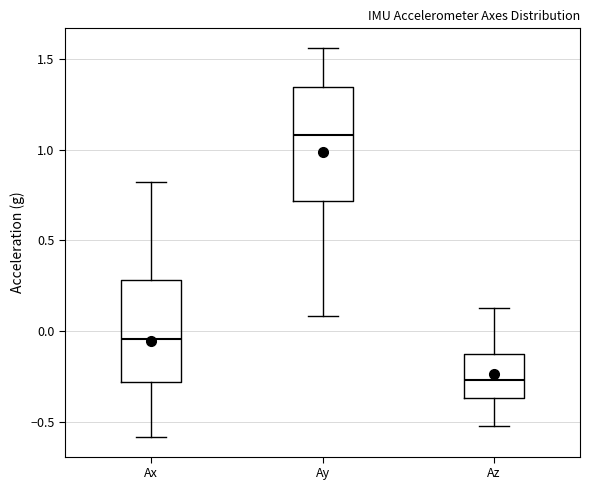

Which box has the lowest median line?

Az